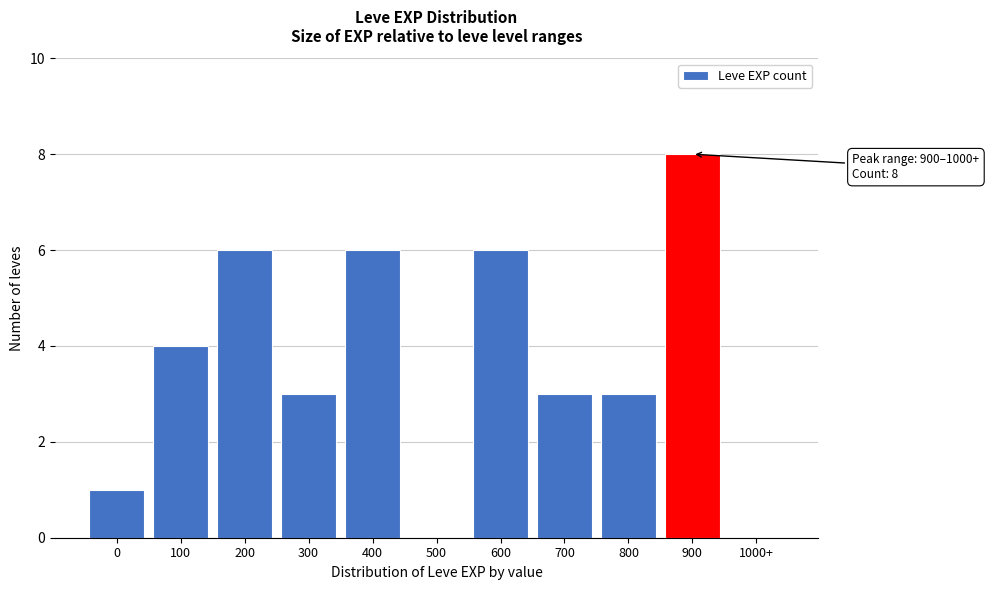

Reading left to right, list all the values displayed in this chart.

0=1	100=4	200=6	300=3	400=6	500=0	600=6	700=3	800=3	900=8	1000+=0